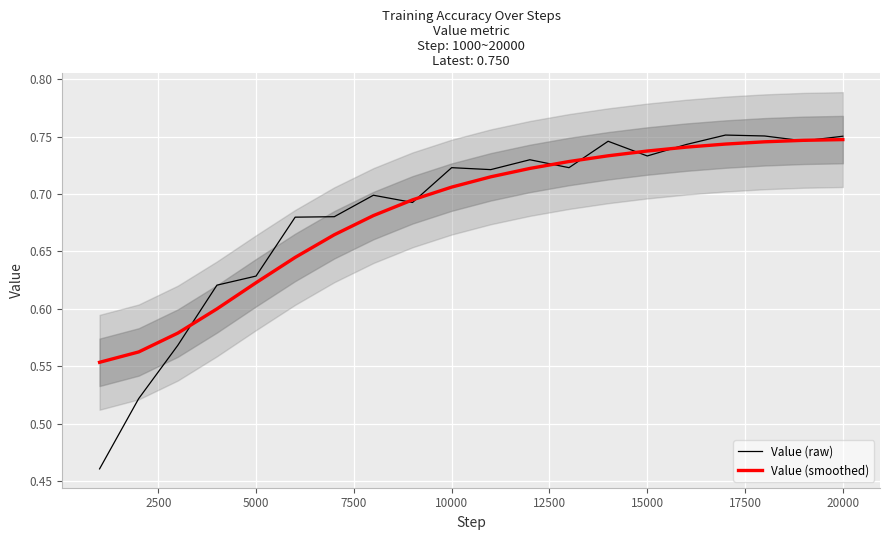

What is the difference between the maximum and second lowest values in the Value (raw) series?

0.2